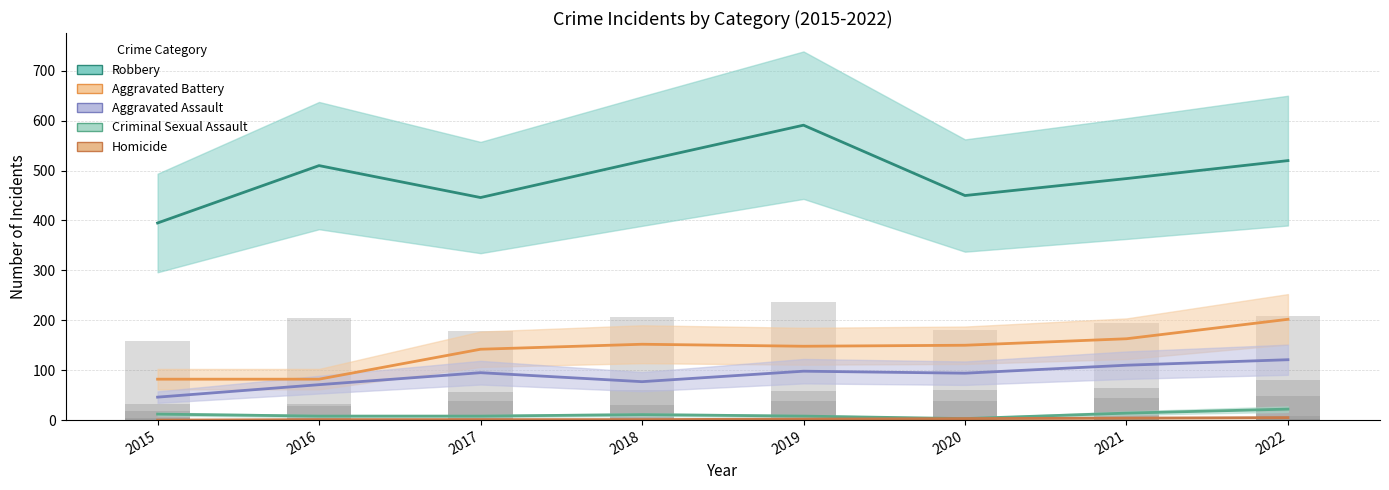

Reading left to right, transcribe all the data shown in this chart.

Aggravated Assault: 2015=46	2016=71	2017=95	2018=77	2019=98	2020=94	2021=110	2022=121
Aggravated Battery: 2015=82	2016=82	2017=142	2018=152	2019=148	2020=150	2021=163	2022=202
Criminal Sexual Assault: 2015=12	2016=8	2017=8	2018=11	2019=8	2020=3	2021=14	2022=22
Homicide: 2015=0	2016=1	2017=1	2018=1	2019=2	2020=3	2021=4	2022=5
Robbery: 2015=395	2016=510	2017=446	2018=519	2019=591	2020=450	2021=484	2022=520